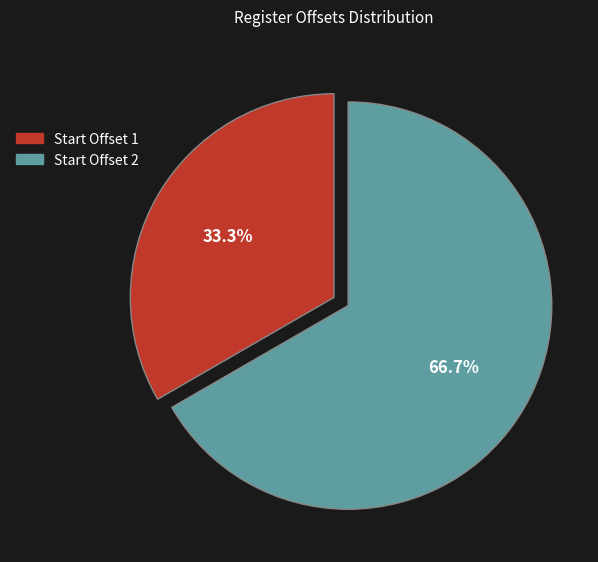

Is there a majority slice in this chart?

Yes